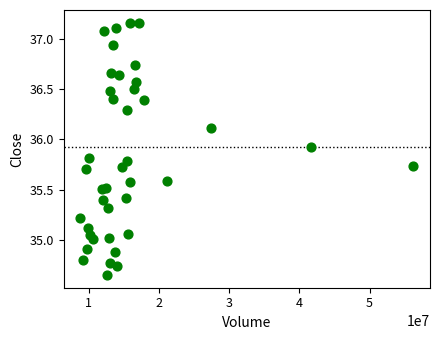

What is the range of X values (max minus min)?

47401300.0